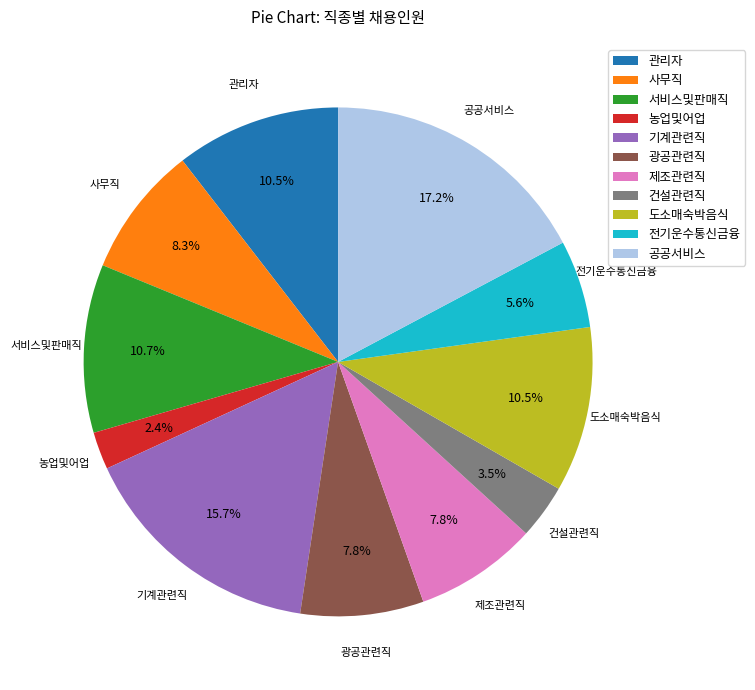

Between 기계관련직 and 농업및어업, which is larger?

기계관련직